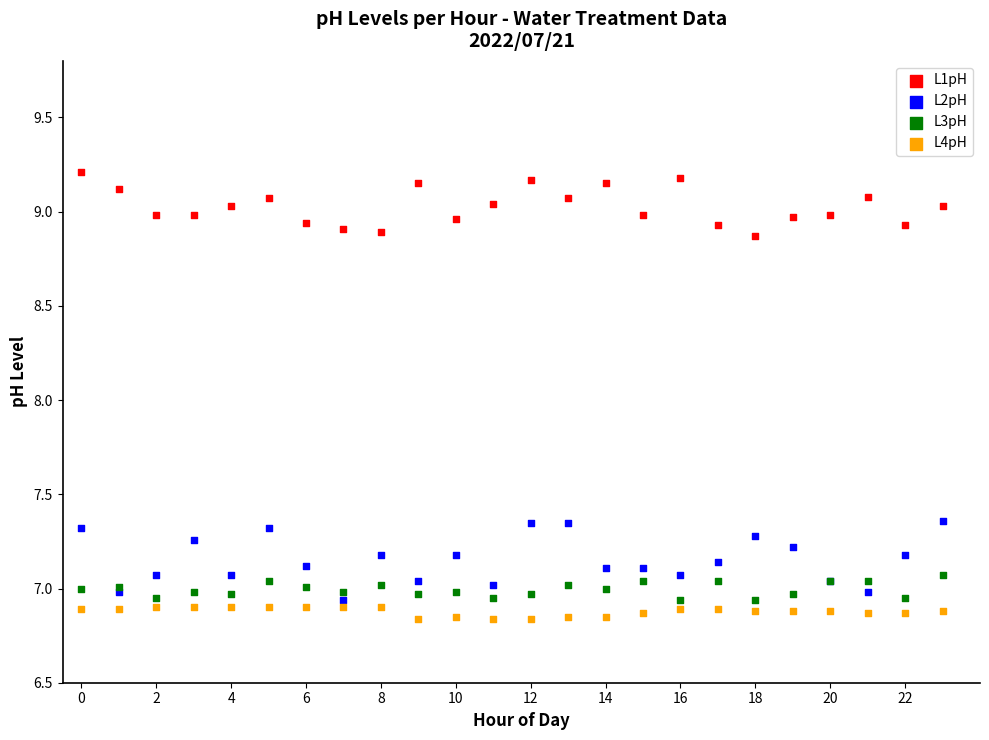

Which series has the largest Y range (max minus min)?

L2pH